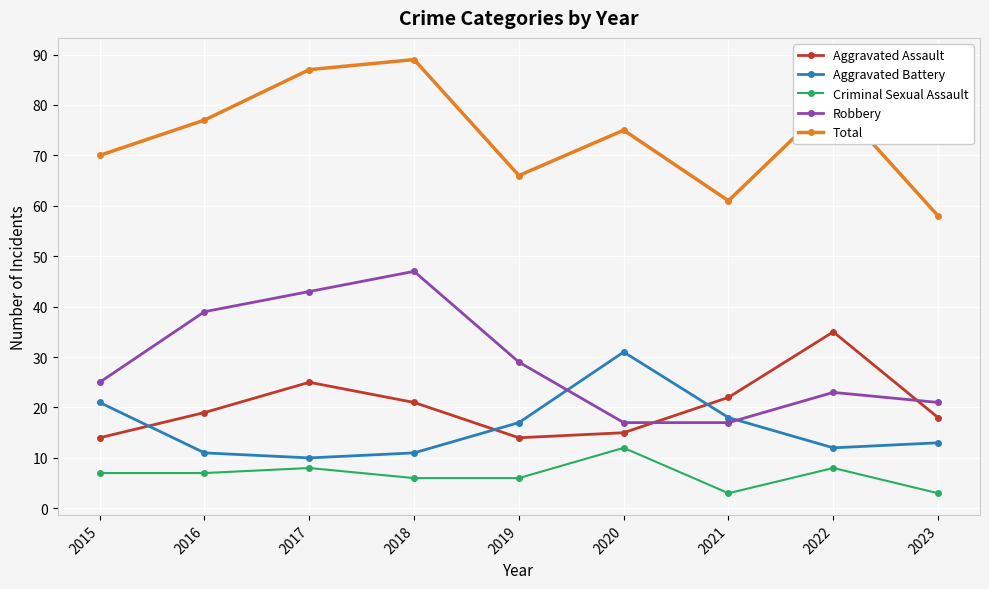

How many lines are shown in the chart?

5